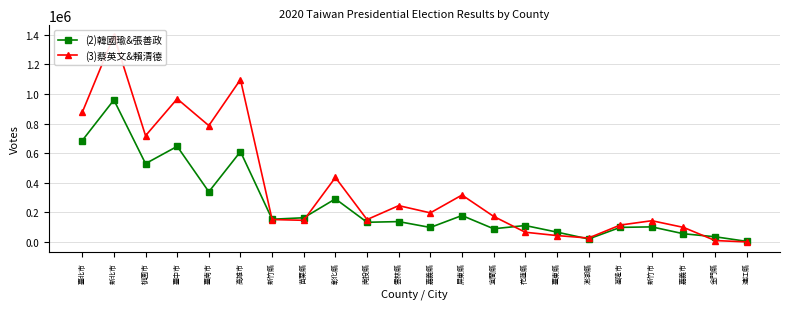

Does the chart display data point markers on the line(s)?

Yes